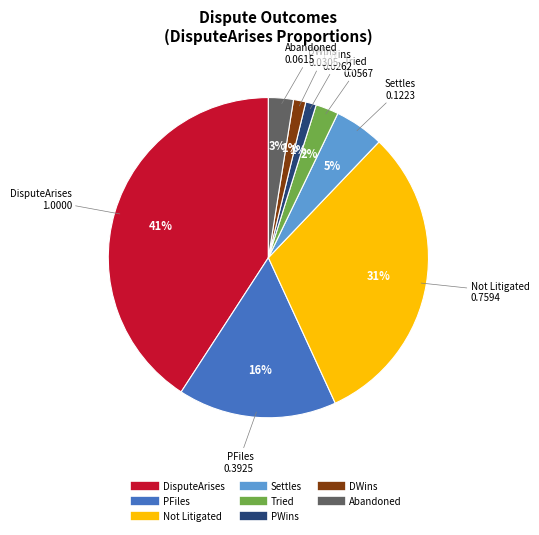

Does any single category account for the majority?

No